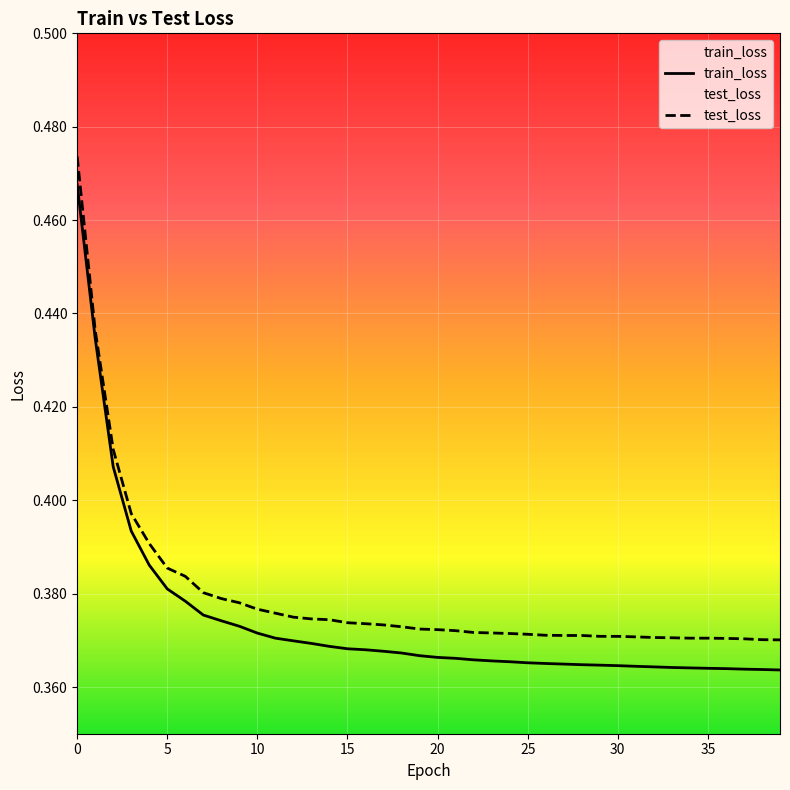

Reading left to right, list all the values displayed in this chart.

train_loss: 0.5	0.4	0.4	0.4	0.4	0.4	0.4	0.4	0.4	0.4	0.4	0.4	0.4	0.4	0.4	0.4	0.4	0.4	0.4	0.4	0.4	0.4	0.4	0.4	0.4	0.4	0.4	0.4	0.4	0.4	0.4	0.4	0.4	0.4	0.4	0.4	0.4	0.4	0.4	0.4
test_loss: 0.5	0.4	0.4	0.4	0.4	0.4	0.4	0.4	0.4	0.4	0.4	0.4	0.4	0.4	0.4	0.4	0.4	0.4	0.4	0.4	0.4	0.4	0.4	0.4	0.4	0.4	0.4	0.4	0.4	0.4	0.4	0.4	0.4	0.4	0.4	0.4	0.4	0.4	0.4	0.4